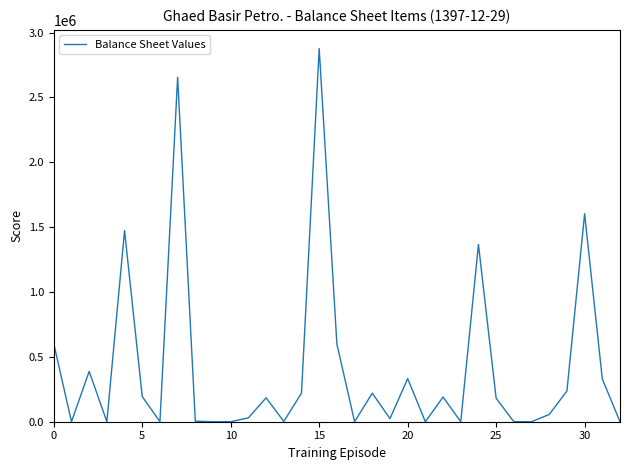

What is the maximum value shown in the chart?

2876969